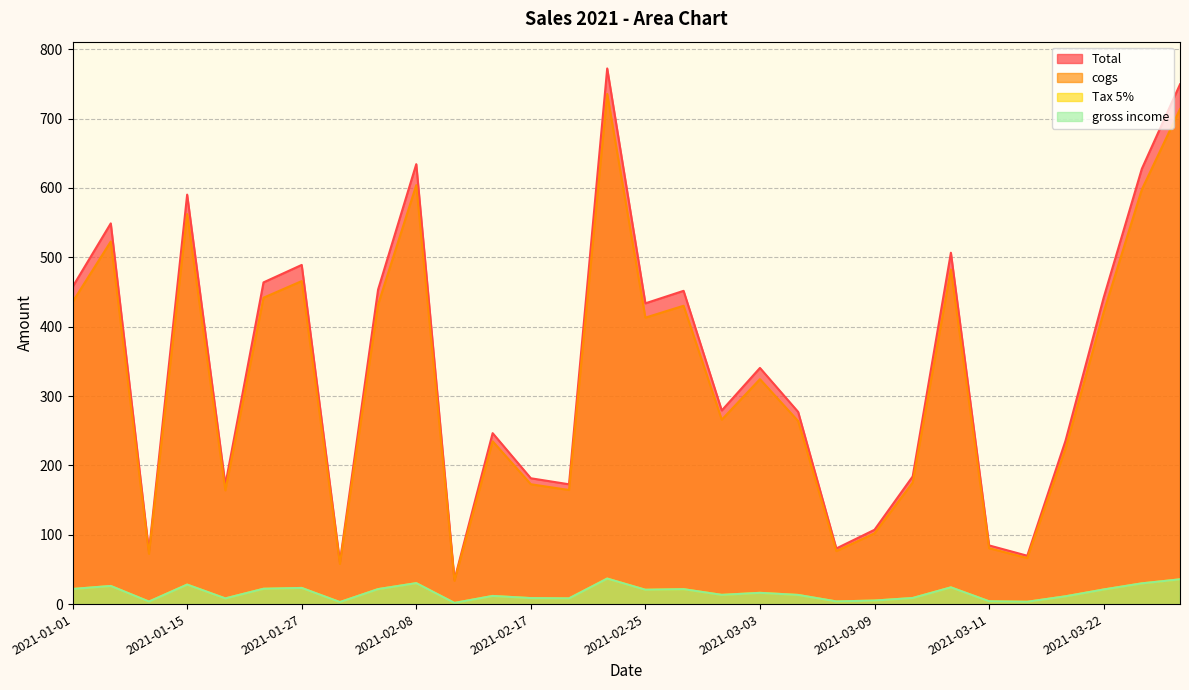

How many series are shown in this chart?

4